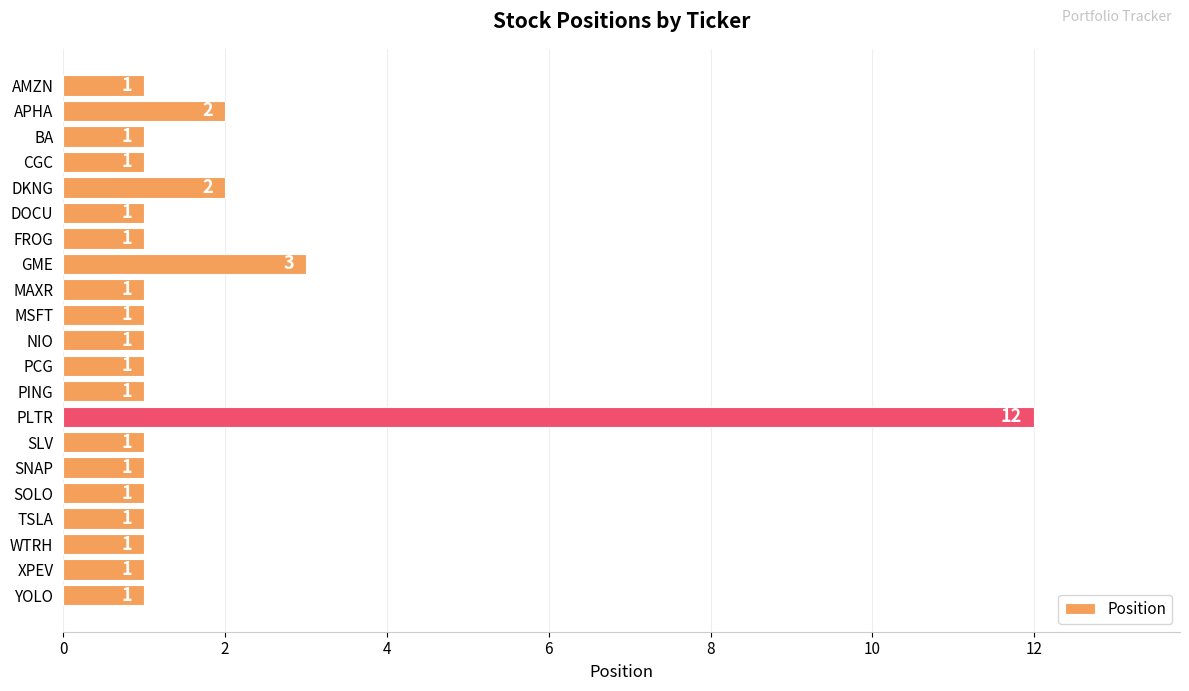

What is the value of the 7th bar from the top?

1